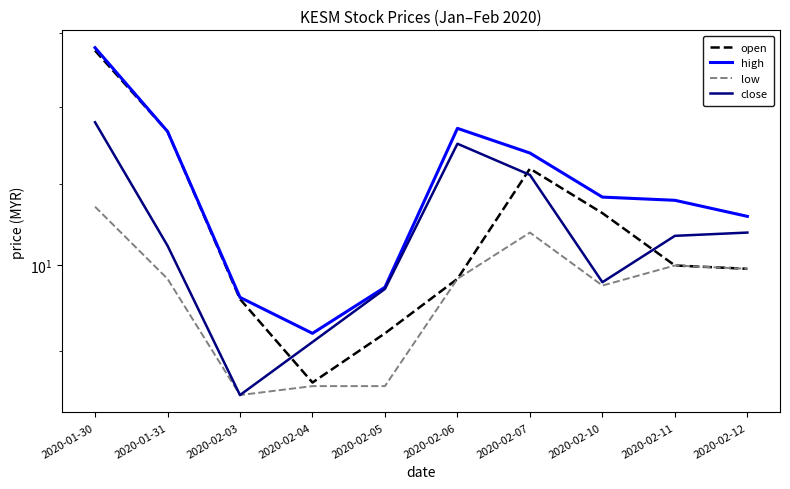

How many lines are shown in the chart?

4